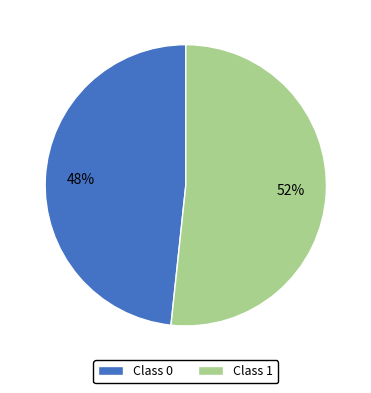

The Class 0 slice represents 48% of the pie. True or false?

True